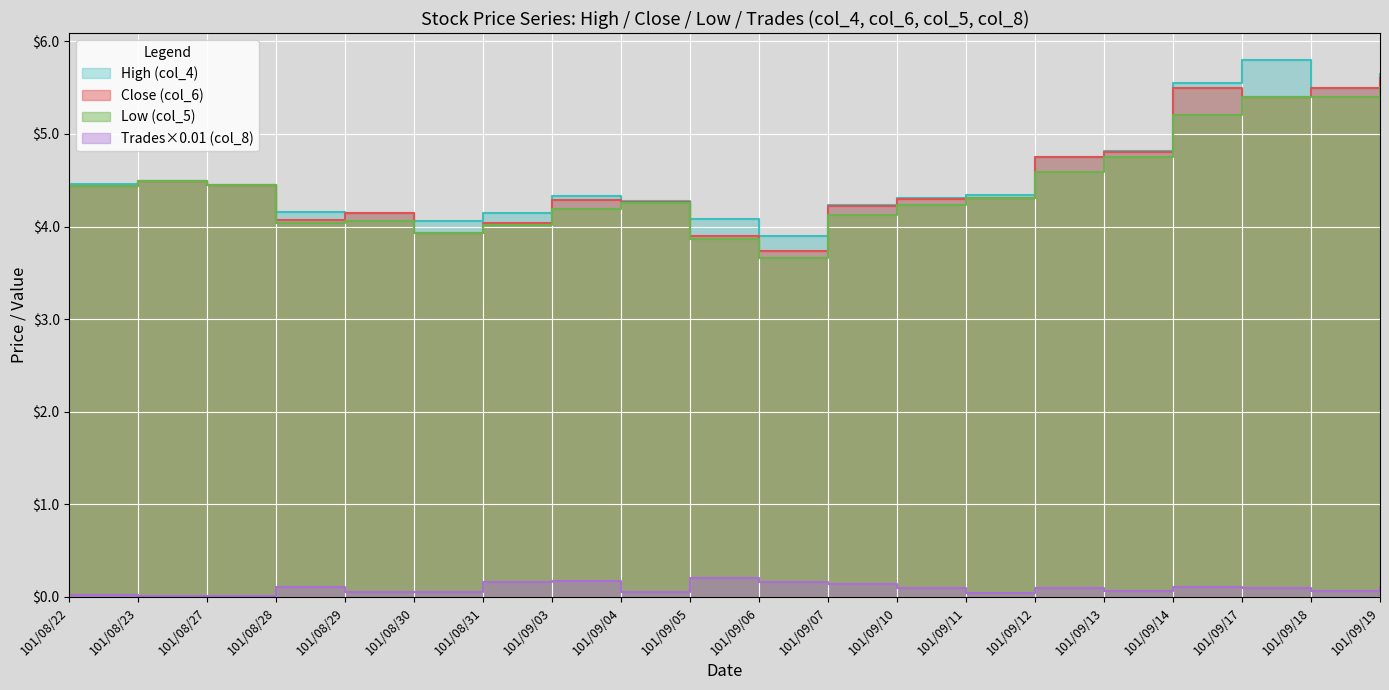

Reading right to left, extract all data points from this chart.

Low (col_5): 5.5	5.4	5.4	5.2	4.8	4.6	4.3	4.2	4.1	3.7	3.9	4.2	4.2	4.0	3.9	4.1	4.0	4.5	4.5	4.4
Close (col_6): 5.6	5.5	5.4	5.5	4.8	4.8	4.3	4.3	4.2	3.7	3.9	4.3	4.3	4.0	3.9	4.2	4.1	4.5	4.5	4.4
High (col_4): 5.7	5.5	5.8	5.5	4.8	4.8	4.3	4.3	4.2	3.9	4.1	4.3	4.3	4.2	4.1	4.2	4.2	4.5	4.5	4.5
Trades (col_8): 0.1	0.1	0.1	0.1	0.1	0.1	0.0	0.1	0.1	0.2	0.2	0.1	0.2	0.2	0.1	0.1	0.1	0.0	0.0	0.0